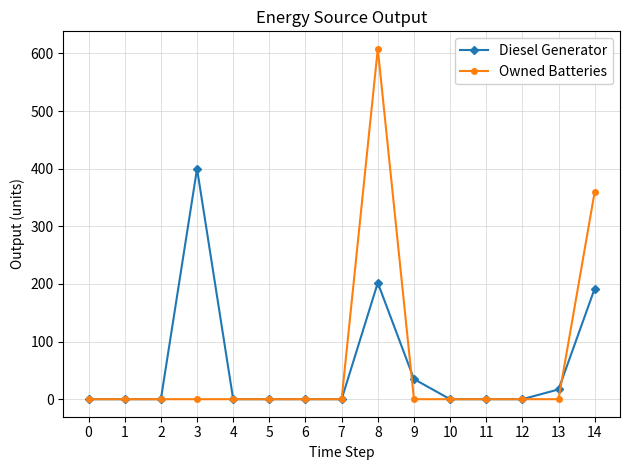

Which category has the highest value across all series?

8